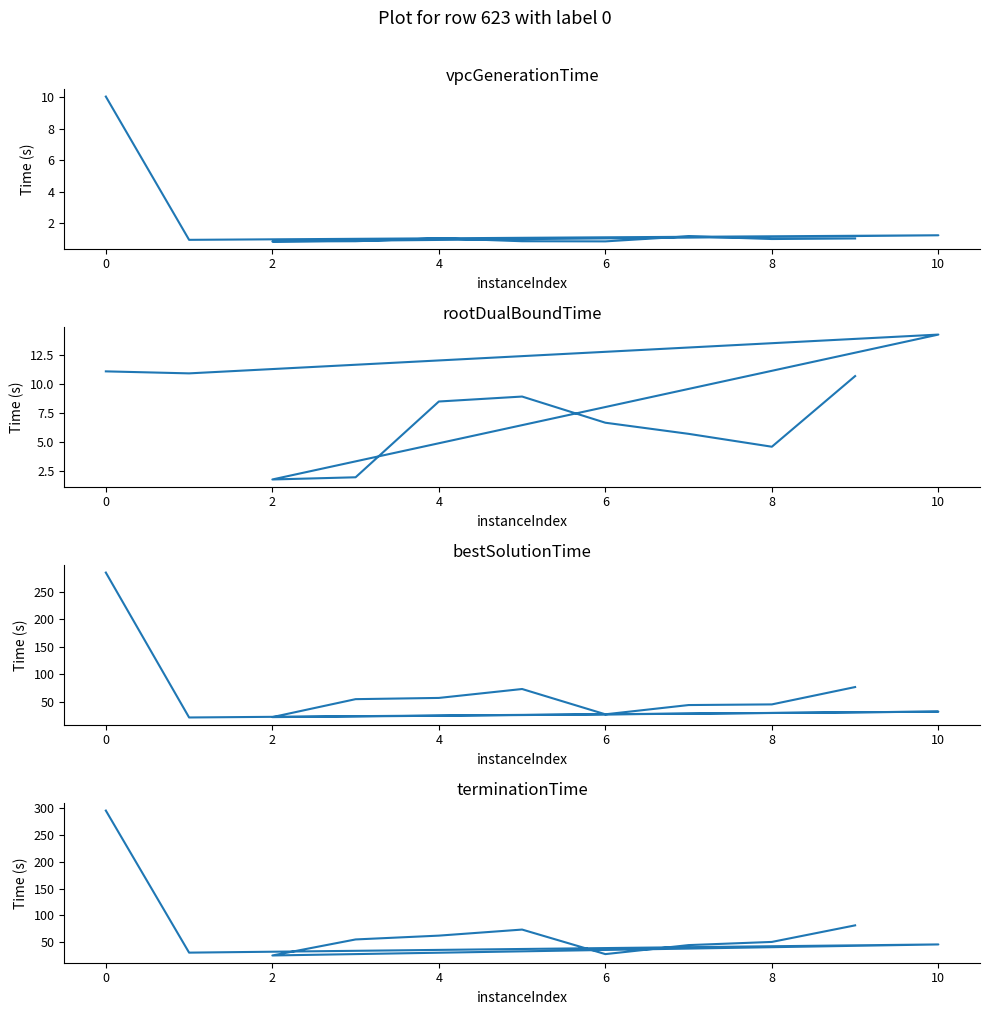

How many distinct data groups are displayed?

4